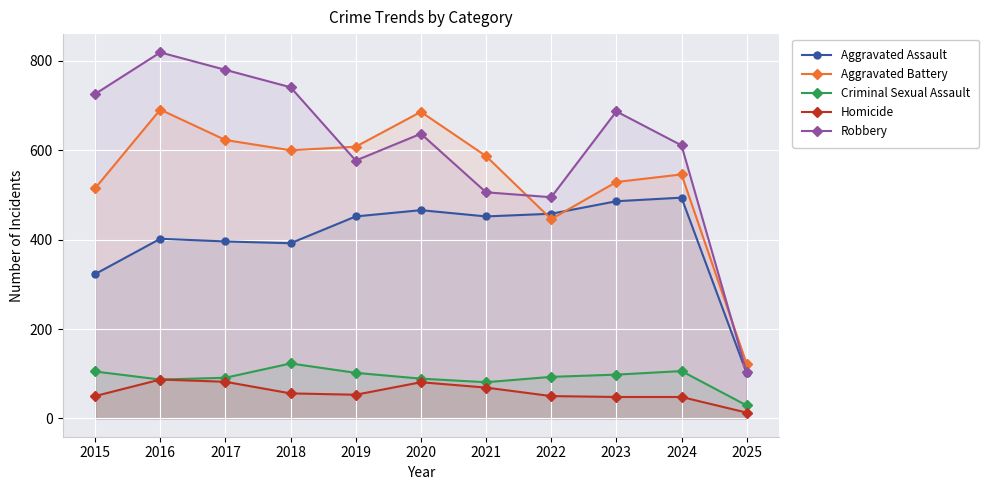

What value does the Robbery series have at 2024, to the nearest 50?

600